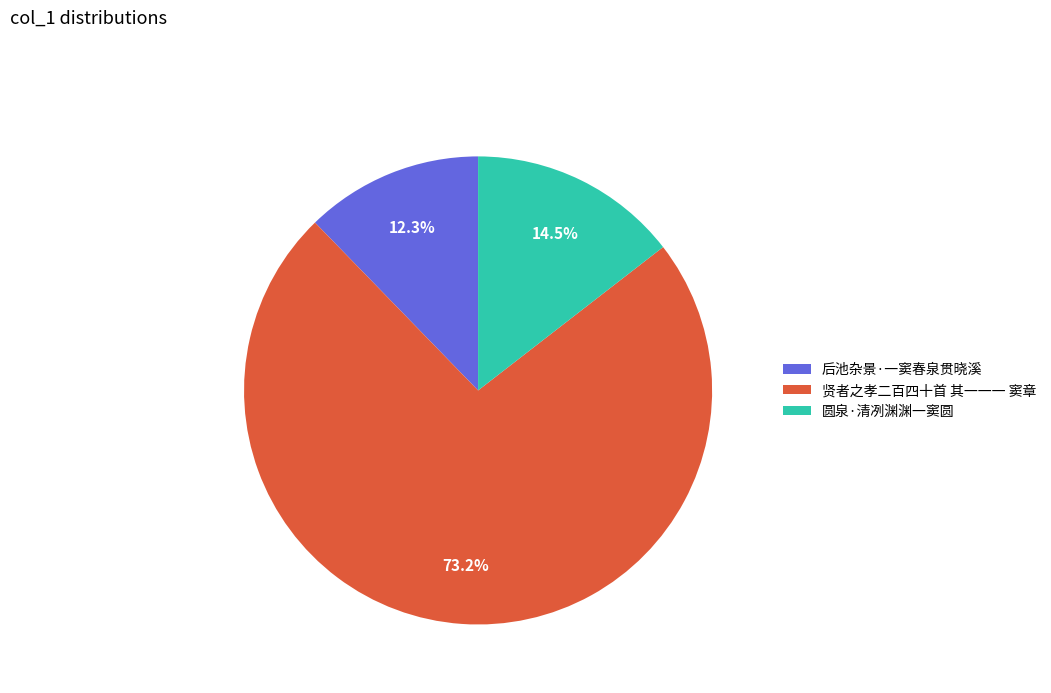

Count the number of slices in the pie.

3